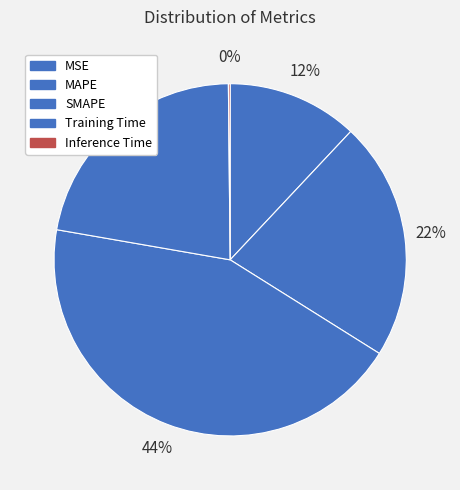

Do MAPE and SMAPE together represent more than half of the pie?

Yes